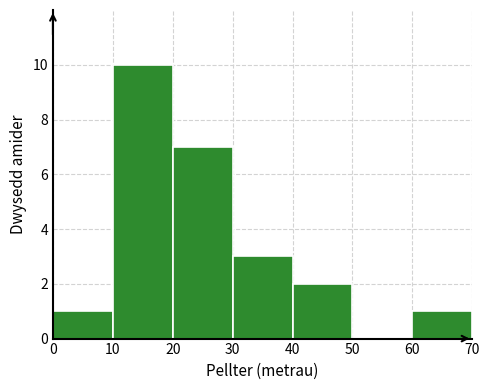

How tall is the bar that spans 40 to 50 on the x-axis? The values are not printed on the chart, so give them approximately, as read against the axis.

2